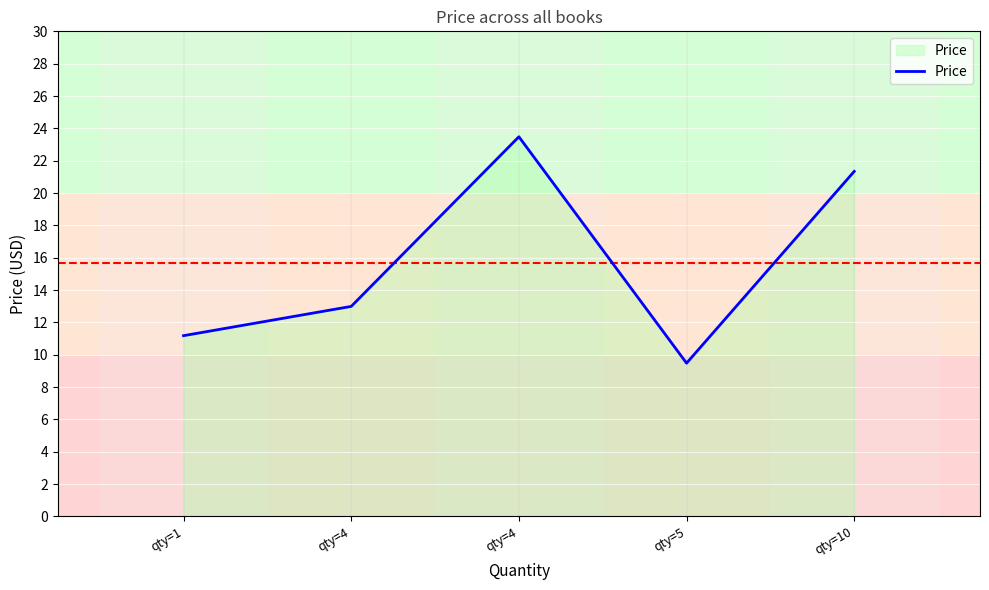

How many lines are shown in the chart?

1